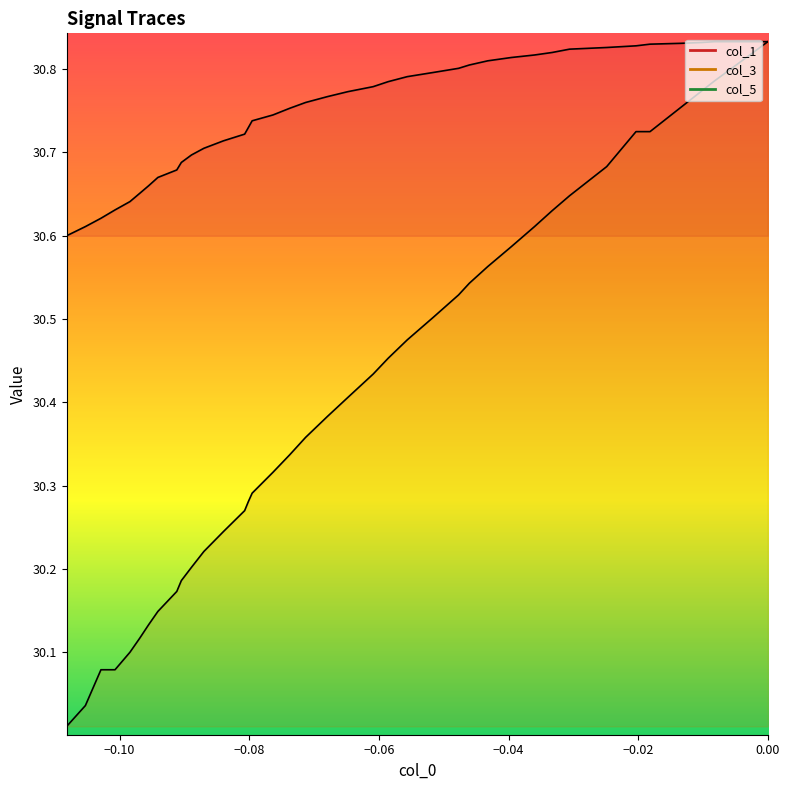

What is the greatest value displayed?

30.8